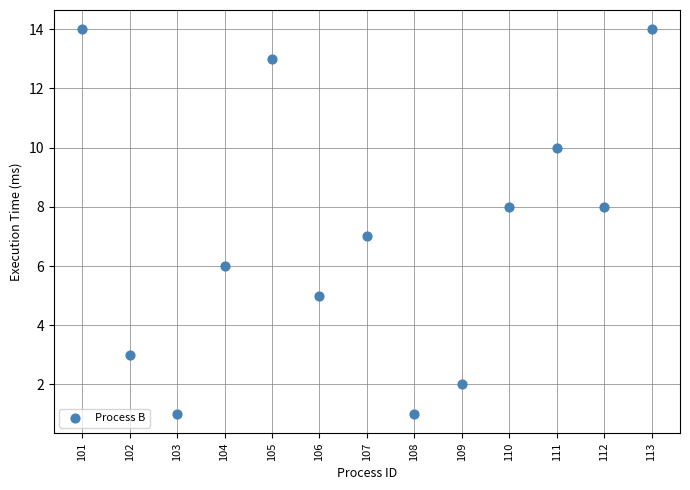

What is the range of X values (max minus min)?

12